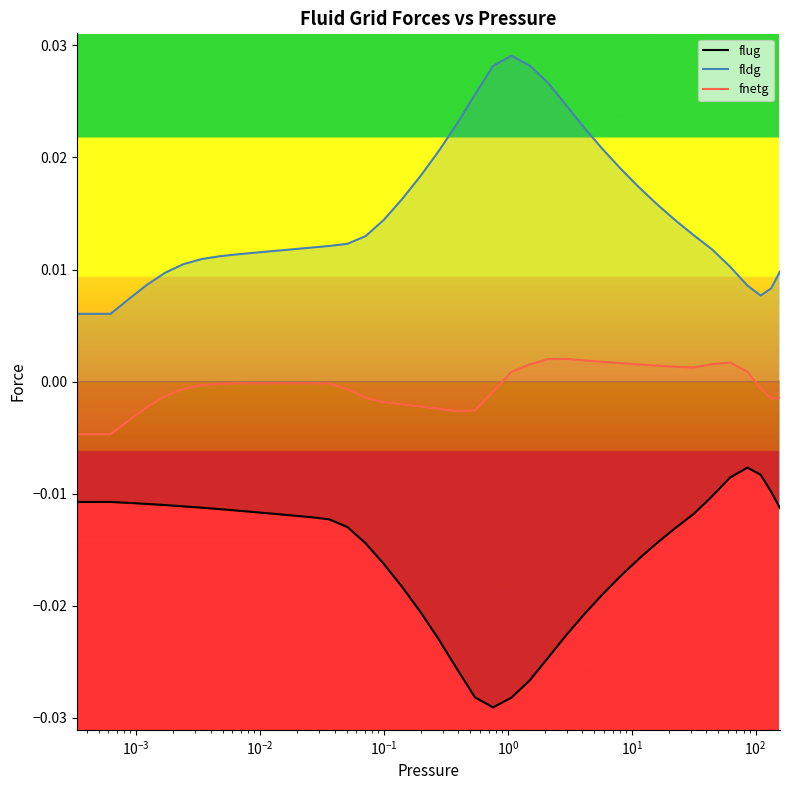

How many negative values does the fnetg series have?

26